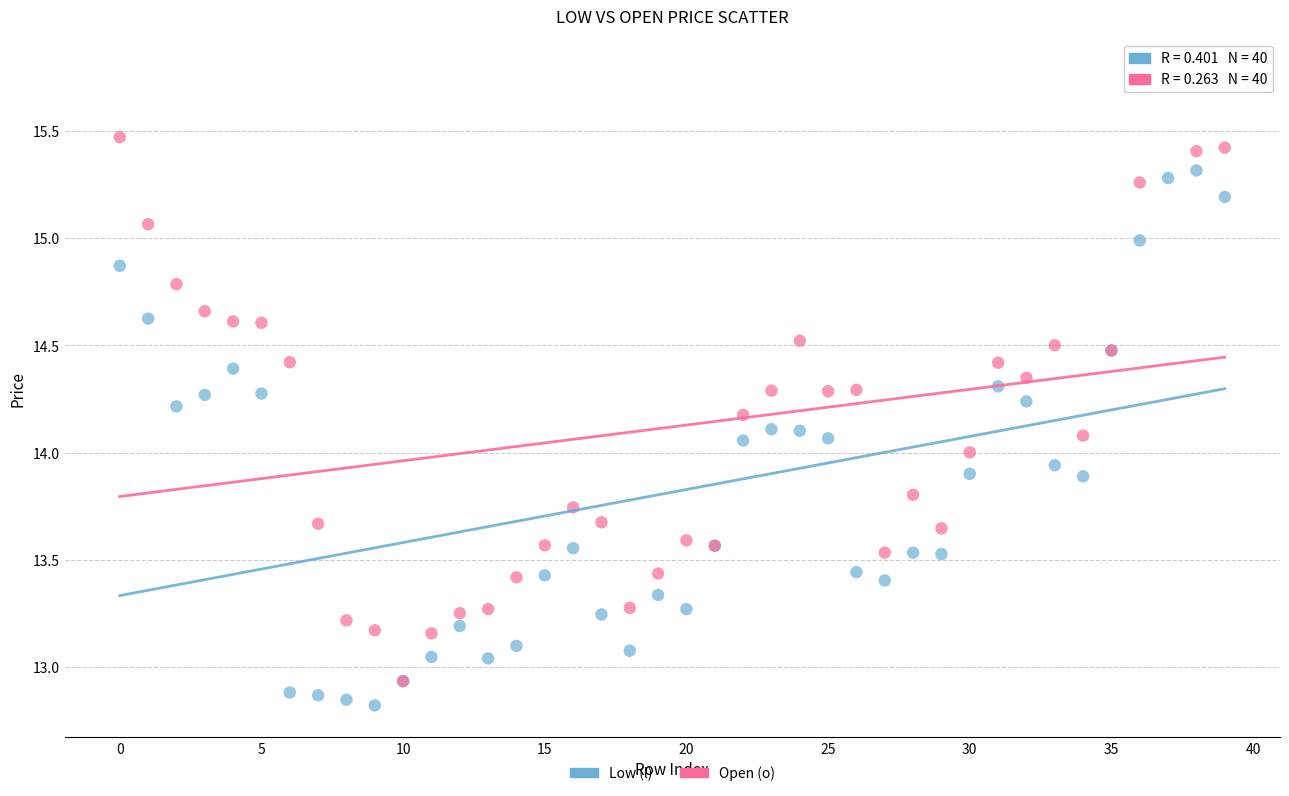

What are all the series names shown in the legend?

Low (l), Open (o)